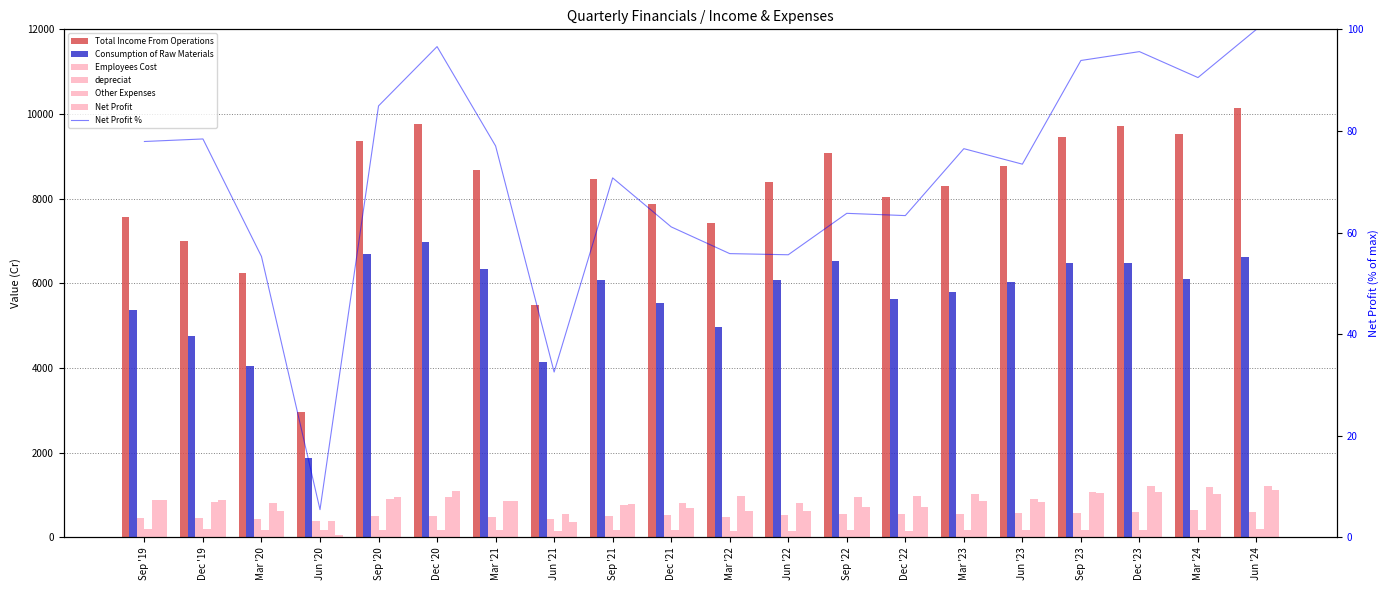

Between Sep '21 and Dec '21, which series saw the biggest shift?

Total Income From Operations